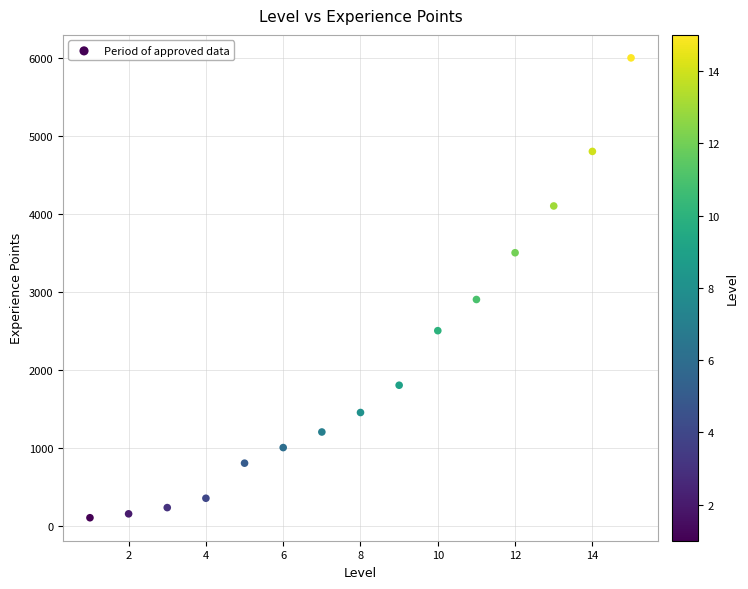

What Y value in the scatter plot is closest to 3050?

2900